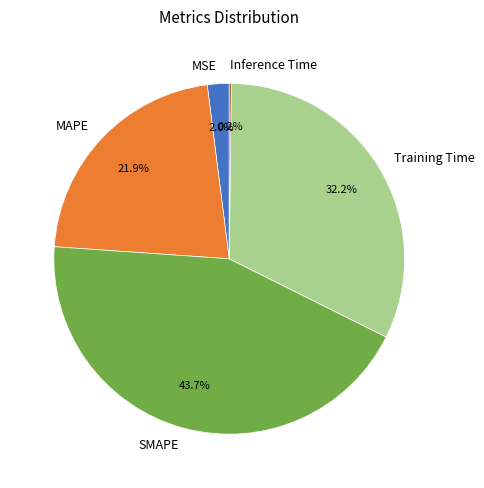

Combined, do Training Time and SMAPE account for over 50%?

Yes